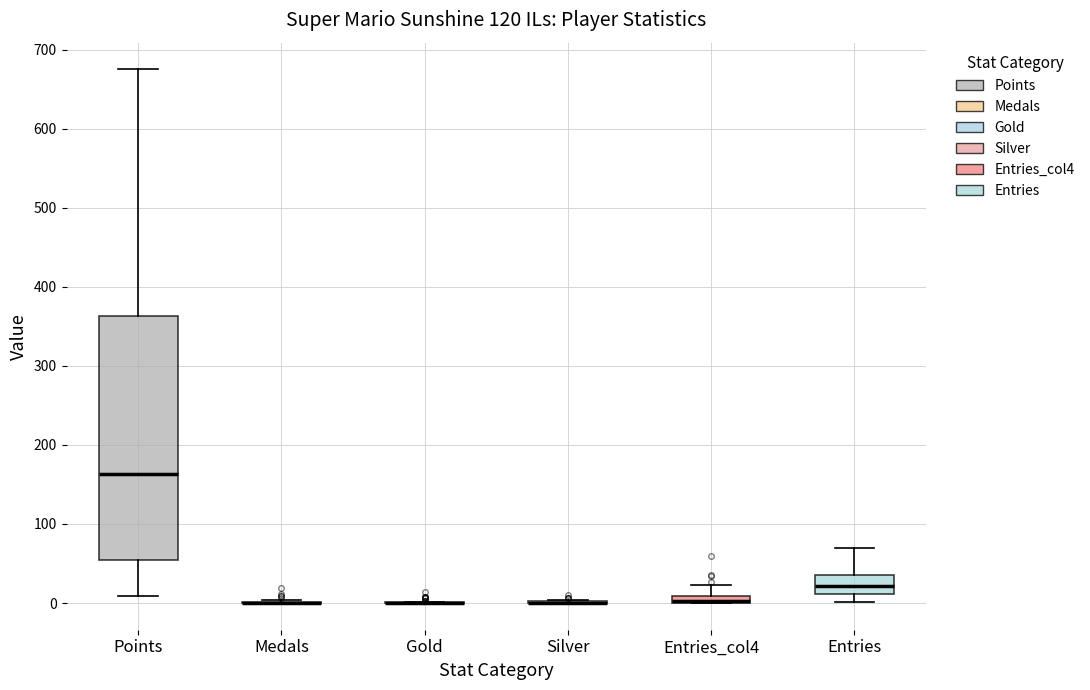

Comparing the boxes themselves (not the whiskers), which one is the tallest?

Points